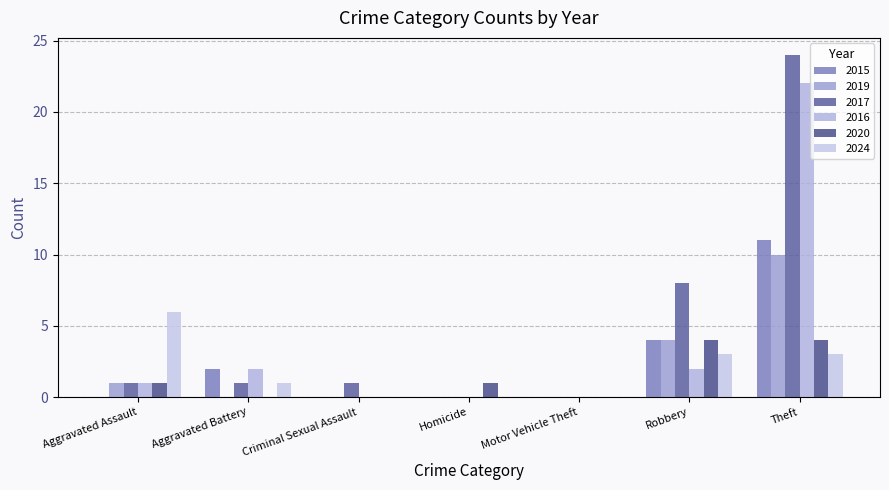

At which category is the sum across all series the highest?

Theft